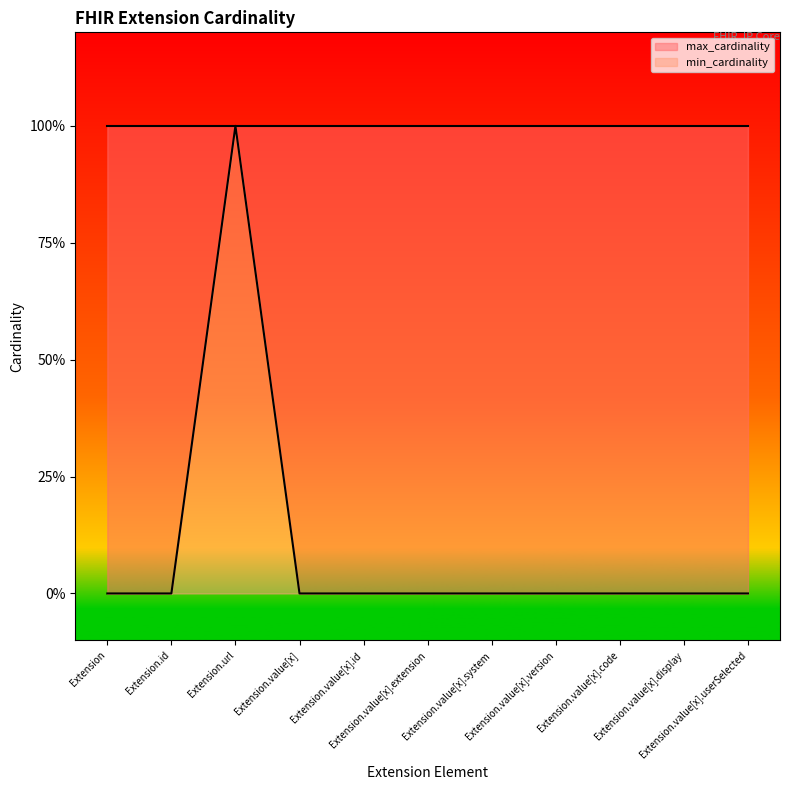

Rank the categories by value from highest to lowest.

Extension.url, Extension, Extension.id, Extension.value[x], Extension.value[x].id, Extension.value[x].extension, Extension.value[x].system, Extension.value[x].version, Extension.value[x].code, Extension.value[x].display, Extension.value[x].userSelected